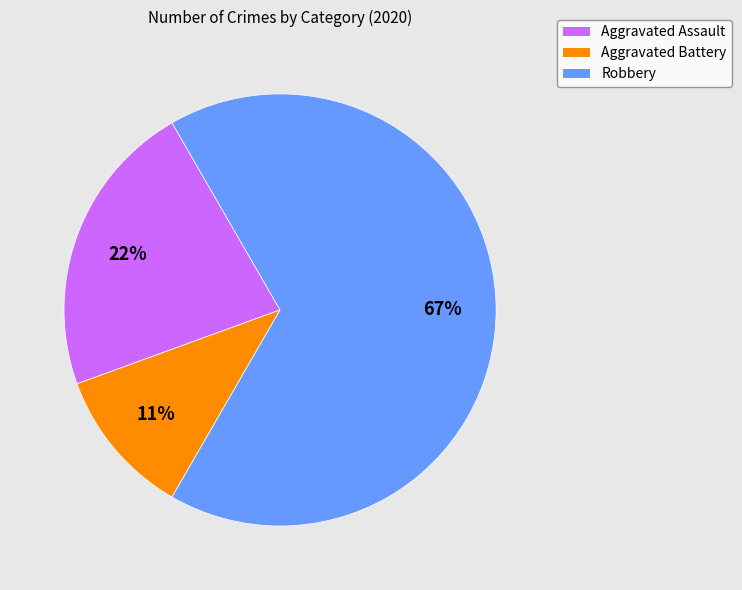

How many segments does this pie chart have?

3